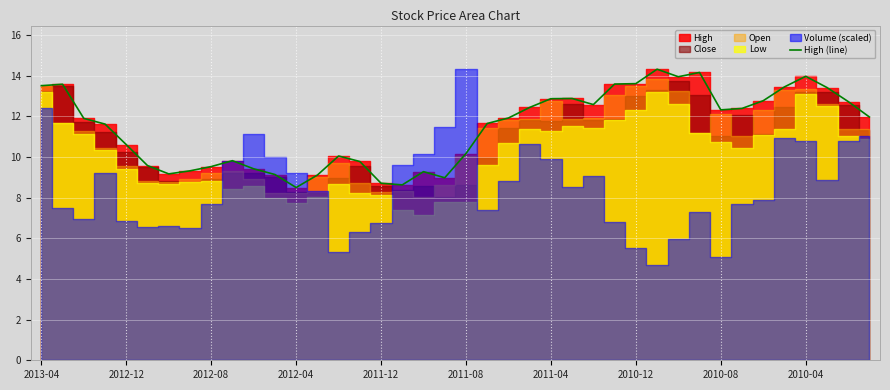

How many data points does each series have?

40